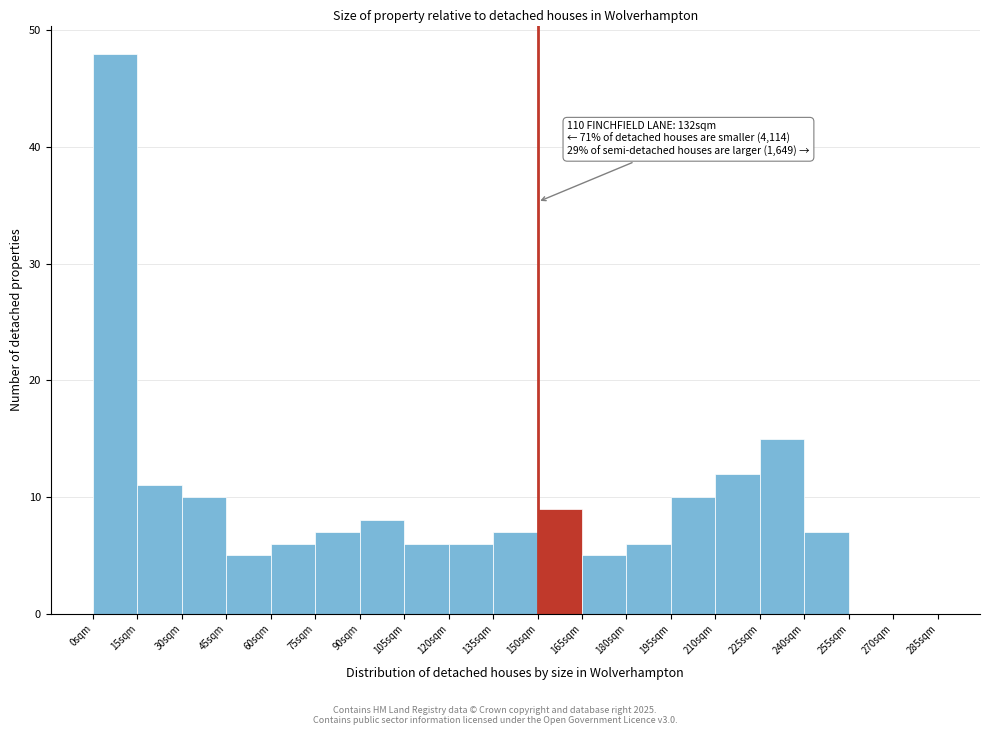

Reading left to right, extract all data points from this chart.

0sqm=48	15sqm=11	30sqm=10	45sqm=5	60sqm=6	75sqm=7	90sqm=8	105sqm=6	120sqm=6	135sqm=7	150sqm=9	165sqm=5	180sqm=6	195sqm=10	210sqm=12	225sqm=15	240sqm=7	255sqm=0	270sqm=0